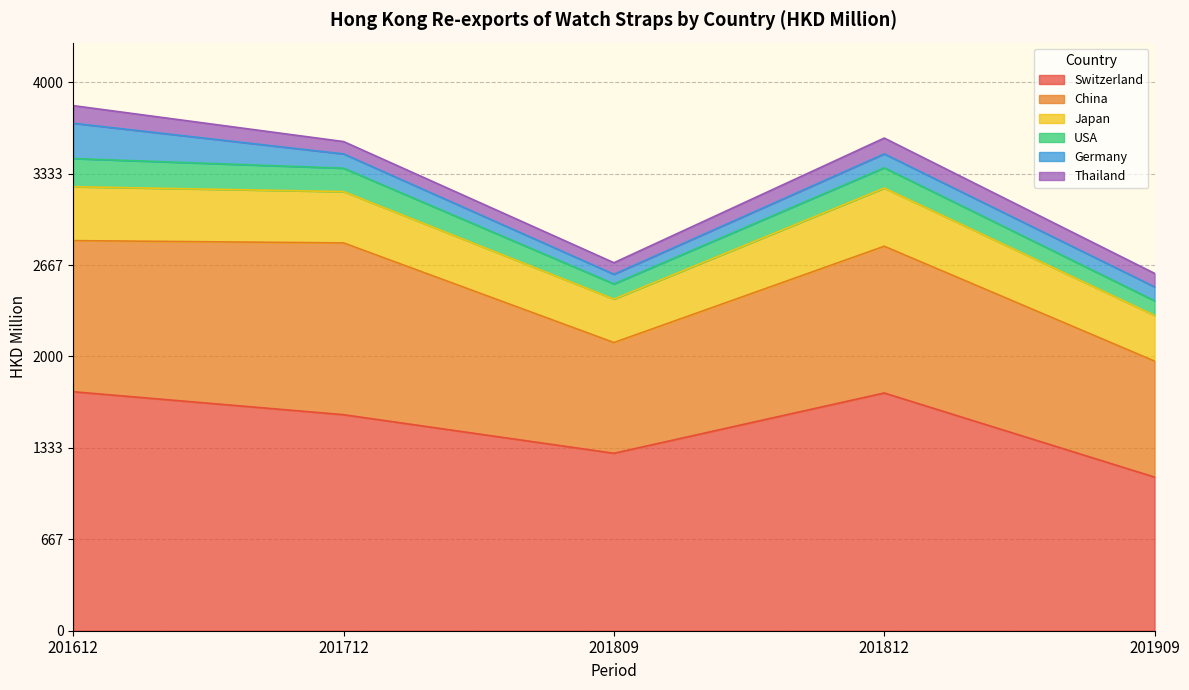

Which series has the widest spread of values?

Switzerland